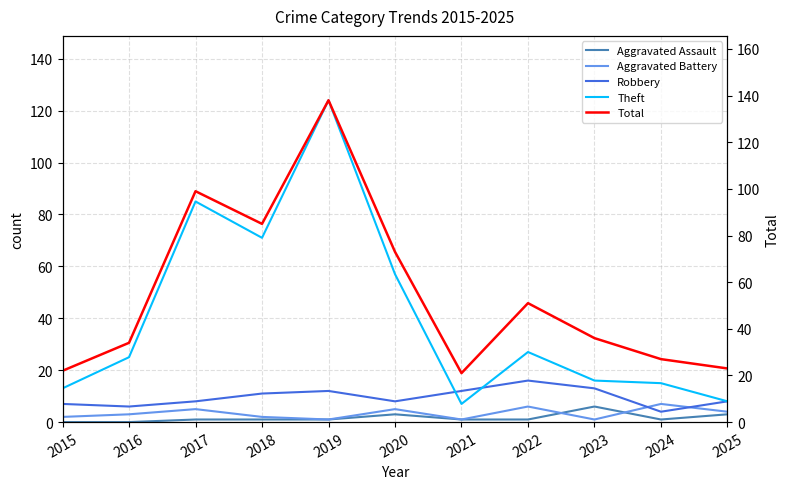

At which category does Aggravated Assault reach its first local valley?

2024